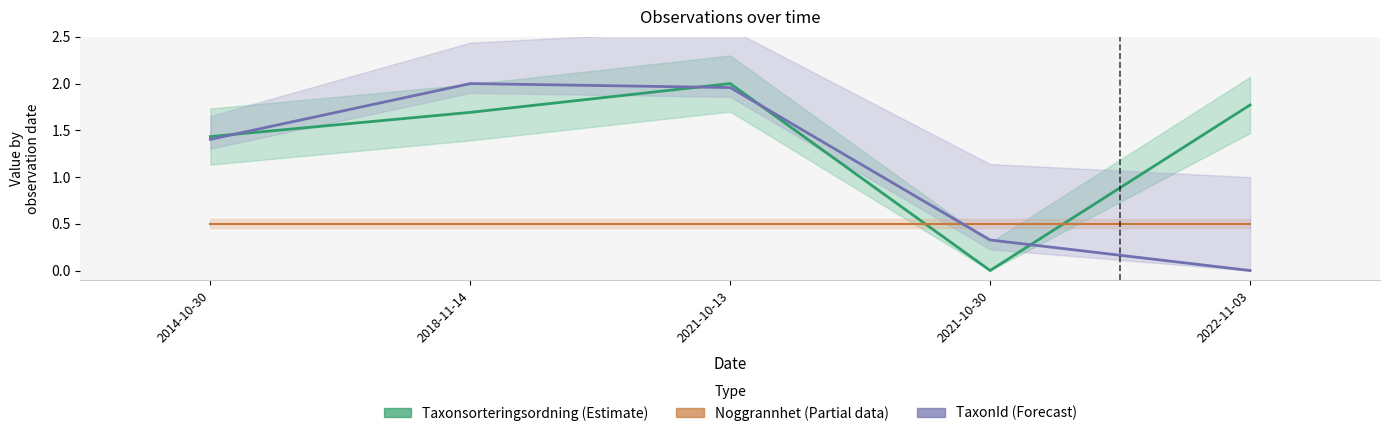

Is this an area chart (filled region under the line)?

No